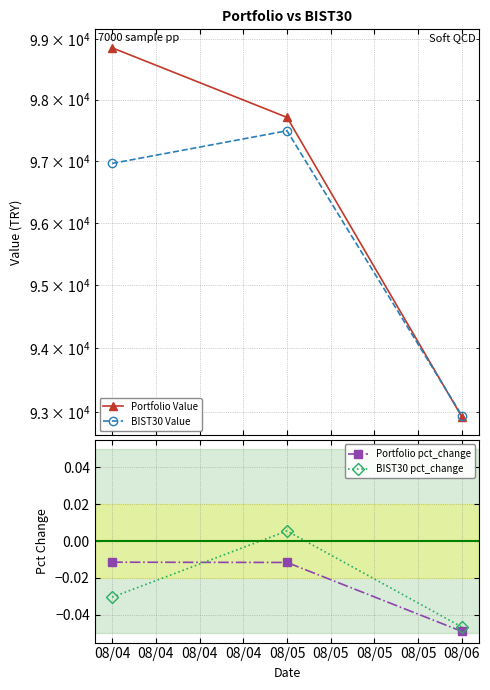

Which category has the highest value in the Portfolio pct_change series?

08/04